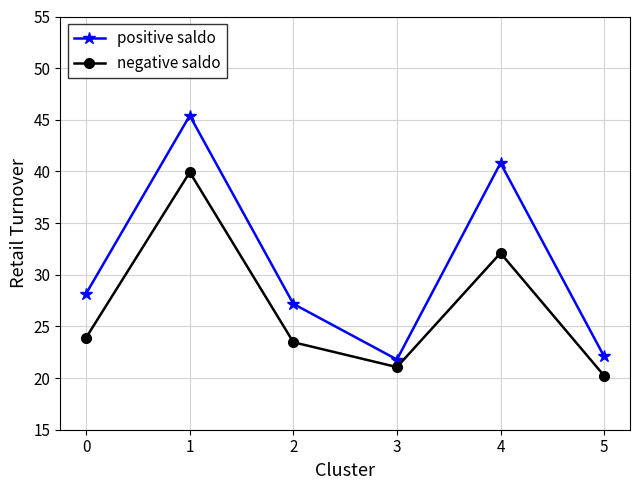

True or false: positive saldo and negative saldo intersect in this chart.

False